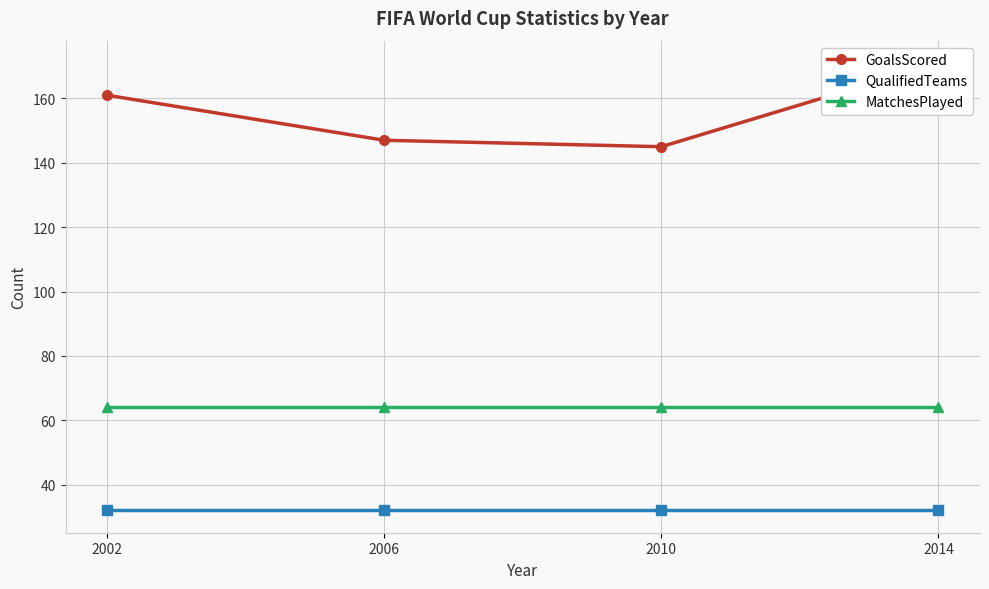

At which category is the sum across all series the highest?

2014